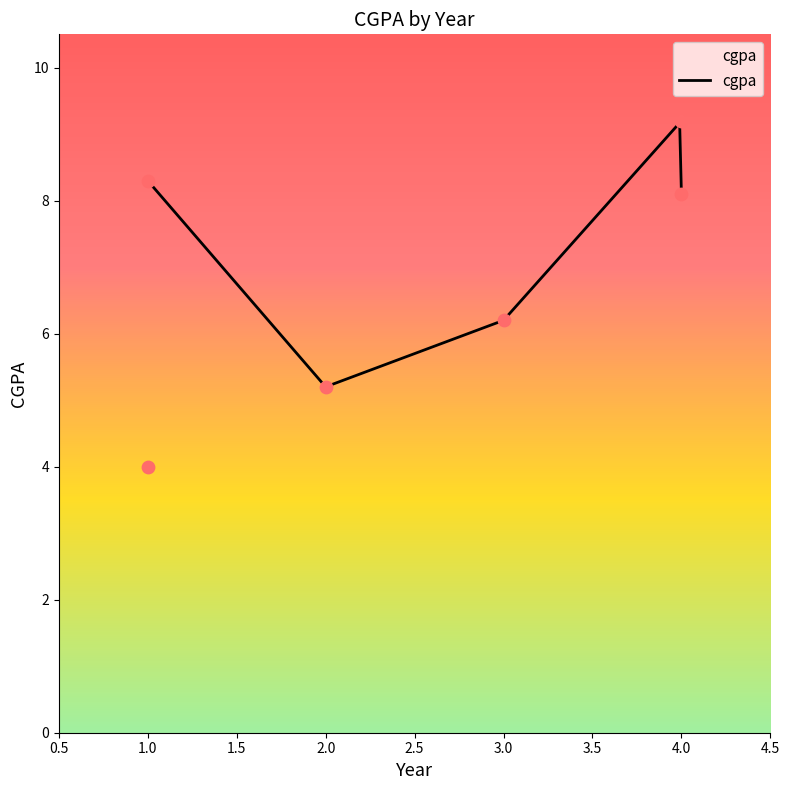

Between 3 and 4, which is larger?

4